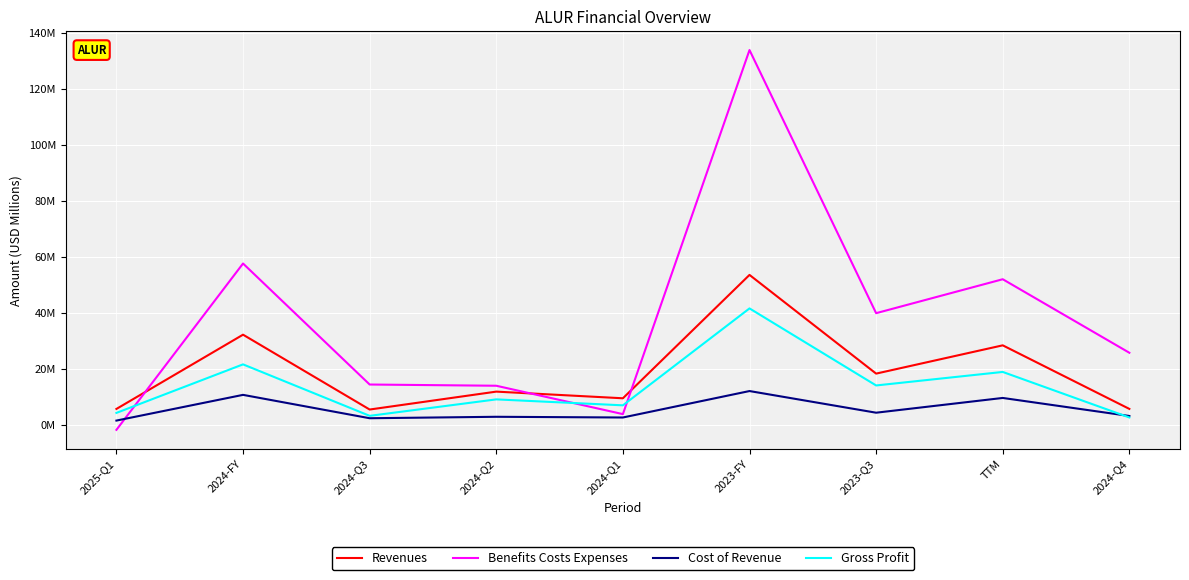

Where does the Gross Profit series first go above 8?

2024-FY